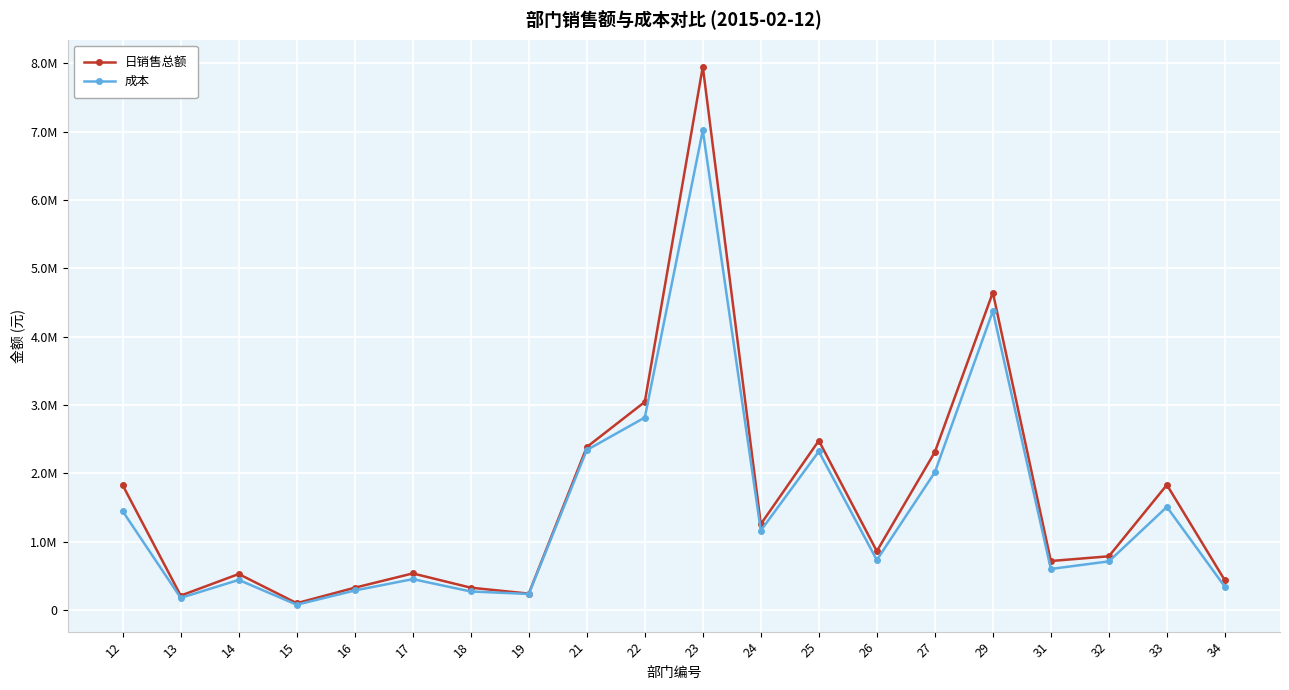

Which series has the widest spread of values?

日销售总额